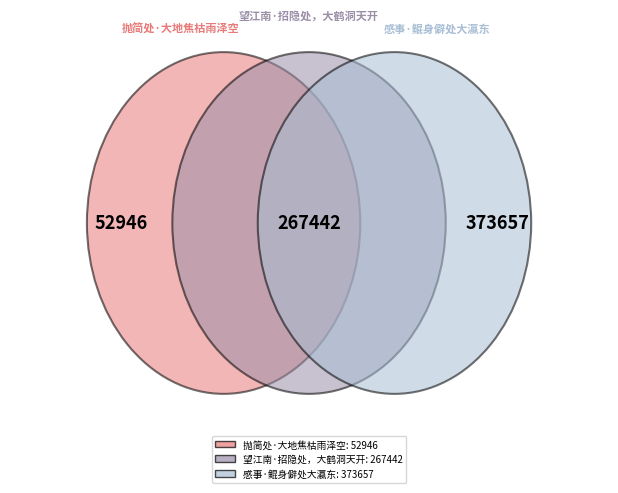

What is the change in value from 抛简处·大地焦枯雨泽空 to 感事·鲲身僻处大瀛东?

+320711